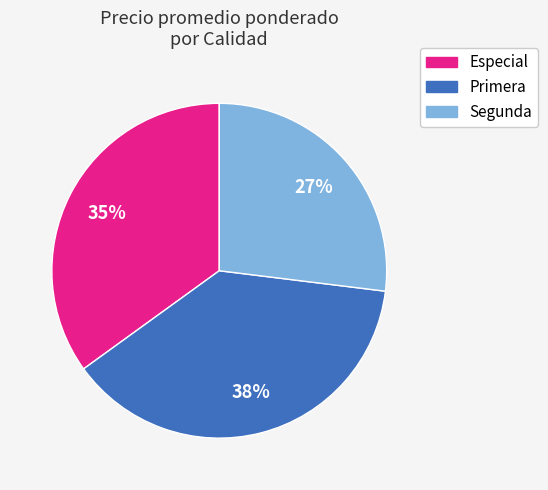

To the nearest percent, what is the average slice percentage?

33%